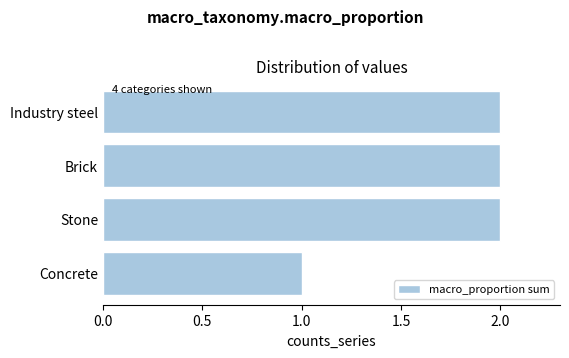

What is the sum of all values?

7